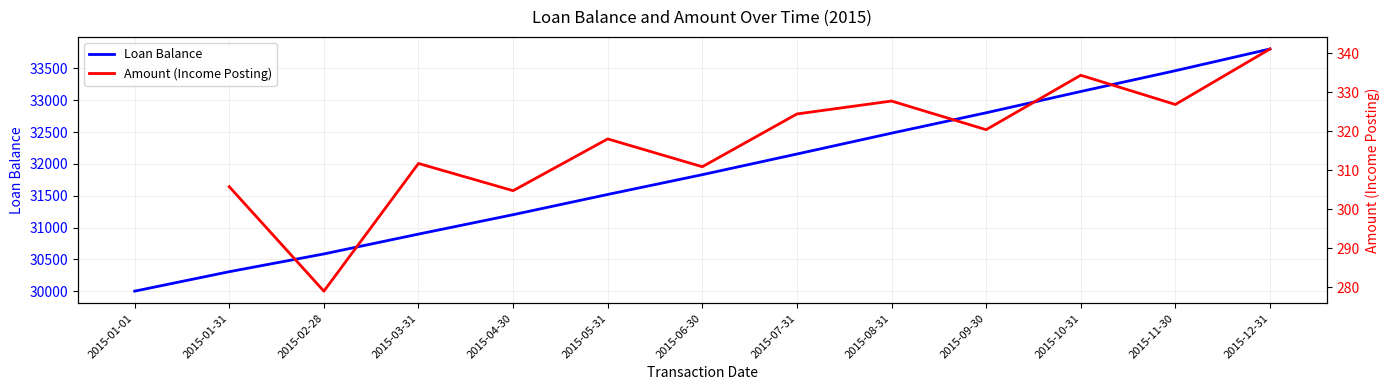

What is the label of the 4th point from the left?

2015-03-31